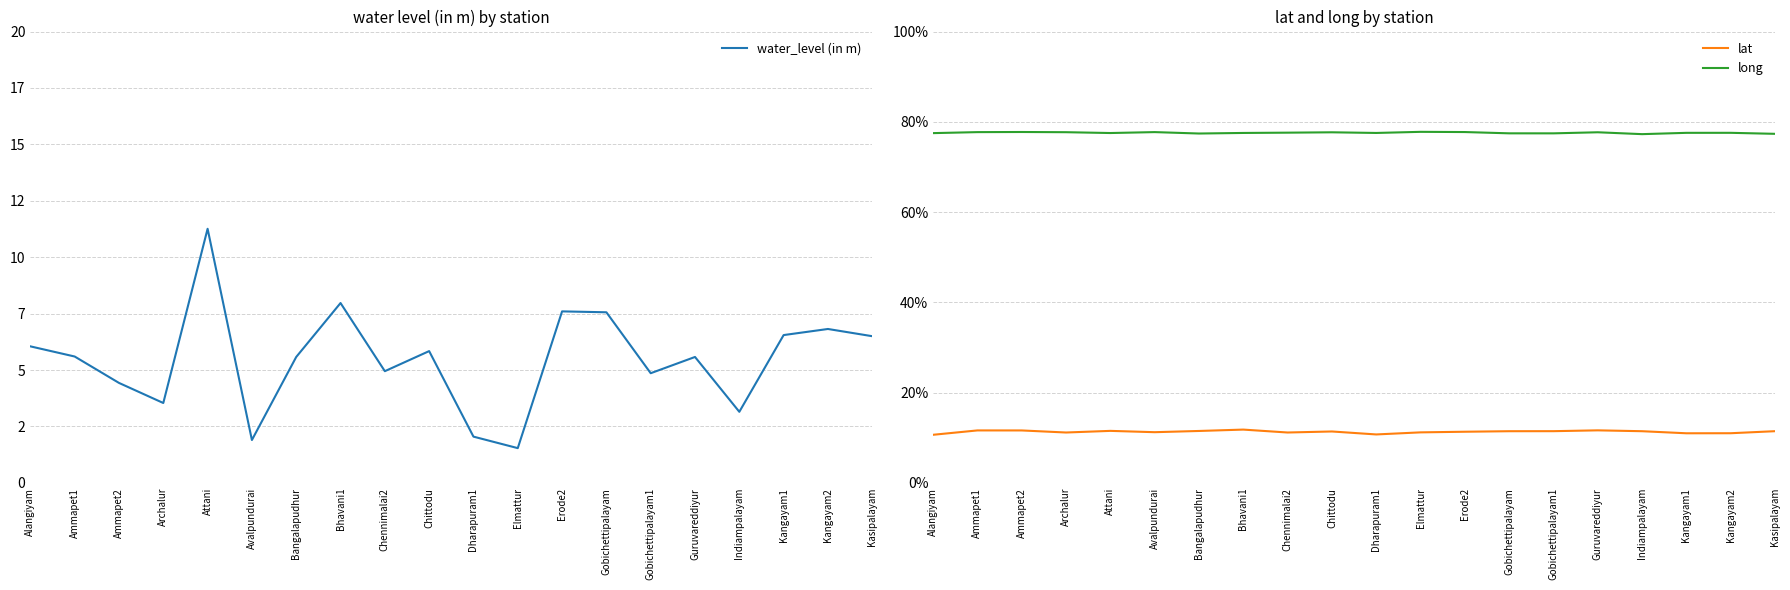

The value of lat at Archalur is 11.2. True or false?

True